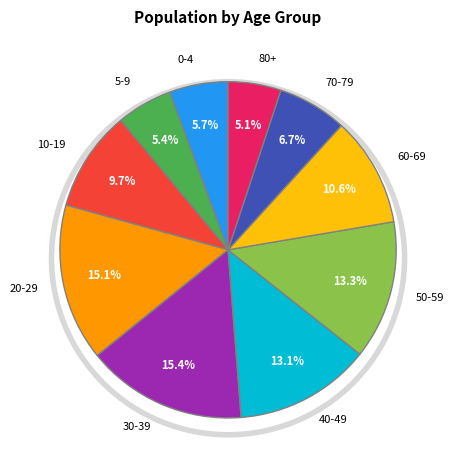

Between 0-4 and 80+, which is larger?

0-4